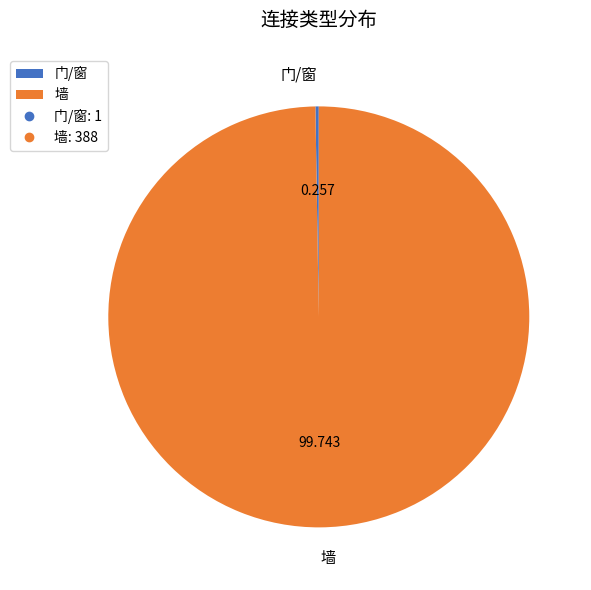

Is there a majority slice in this chart?

Yes